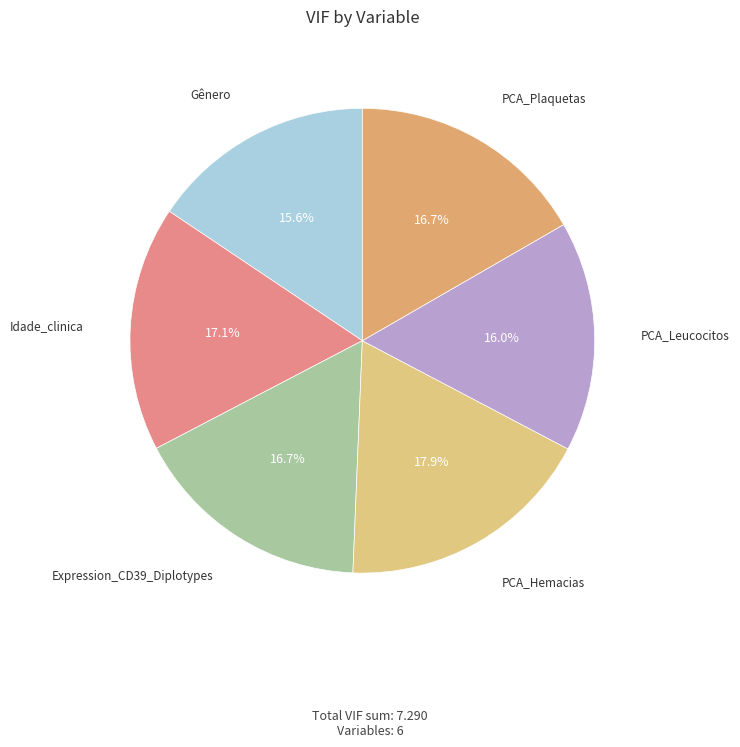

What is the total percentage of PCA_Leucocitos and Expression_CD39_Diplotypes?

32.7%